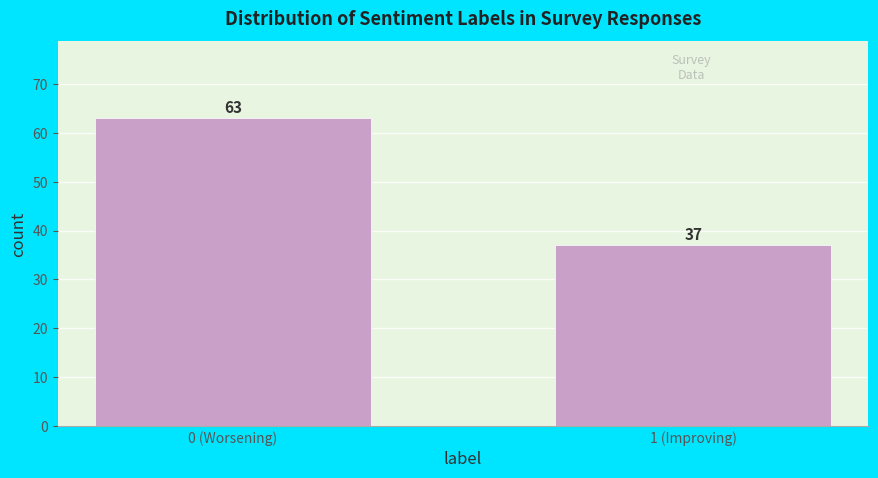

Reading left to right, list all the values displayed in this chart.

0 (Worsening)=63	1 (Improving)=37